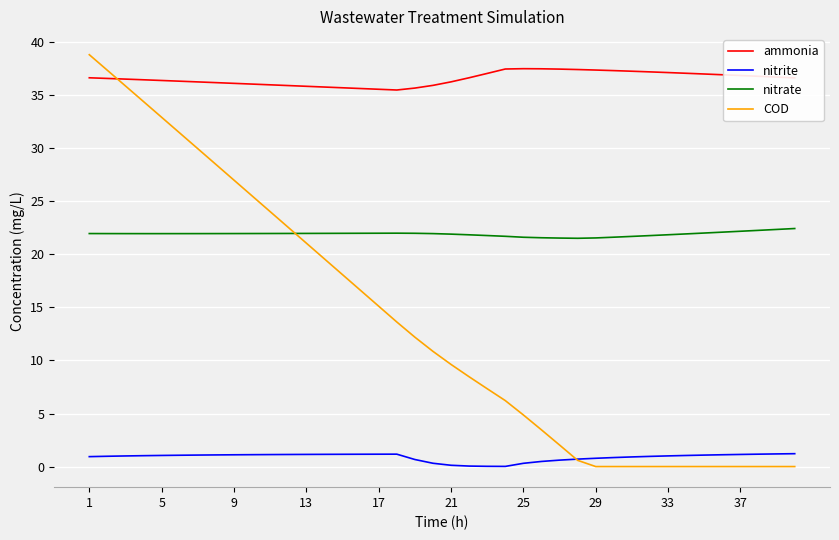

What is the maximum value shown in the chart?

38.8